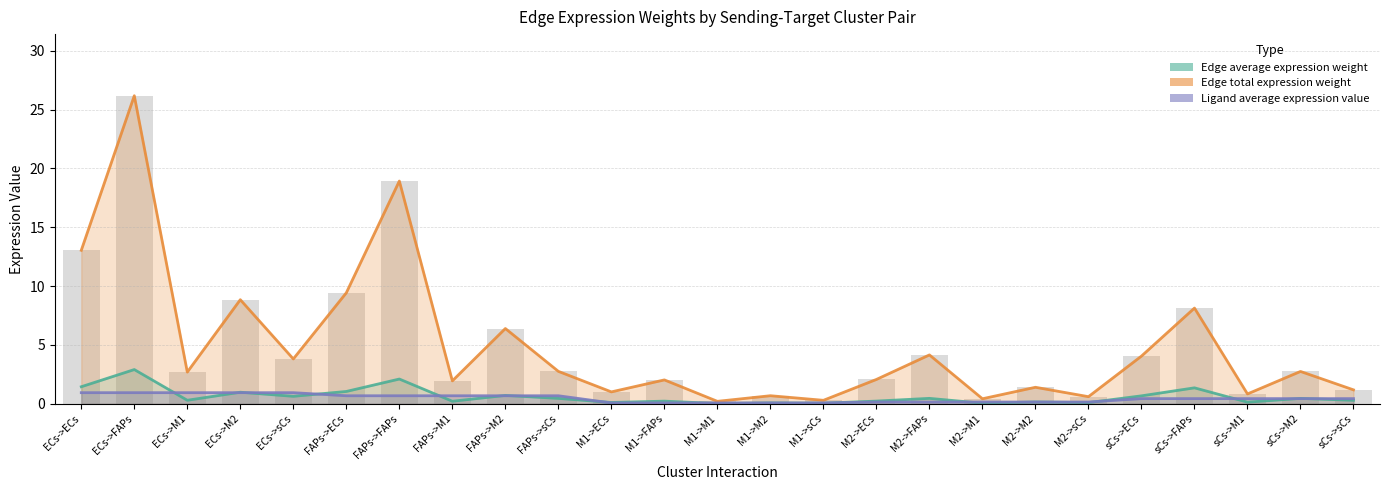

What is the average value of the Ligand average expression value series?

0.5